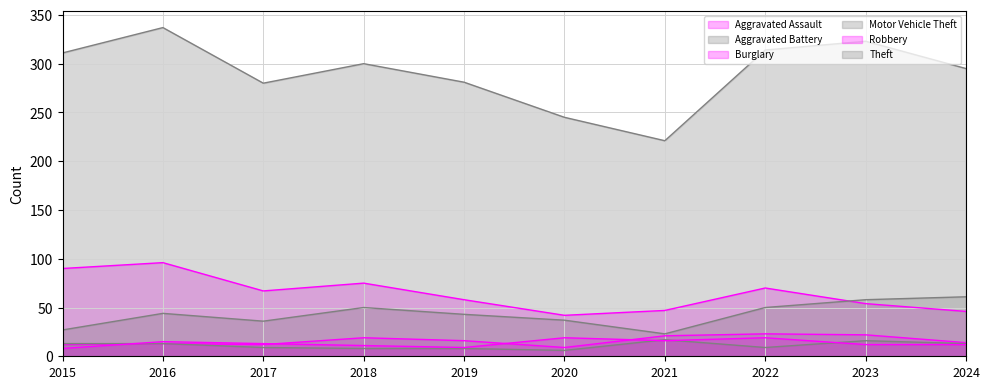

Is it true that Robbery equals 5 at 2023?

False